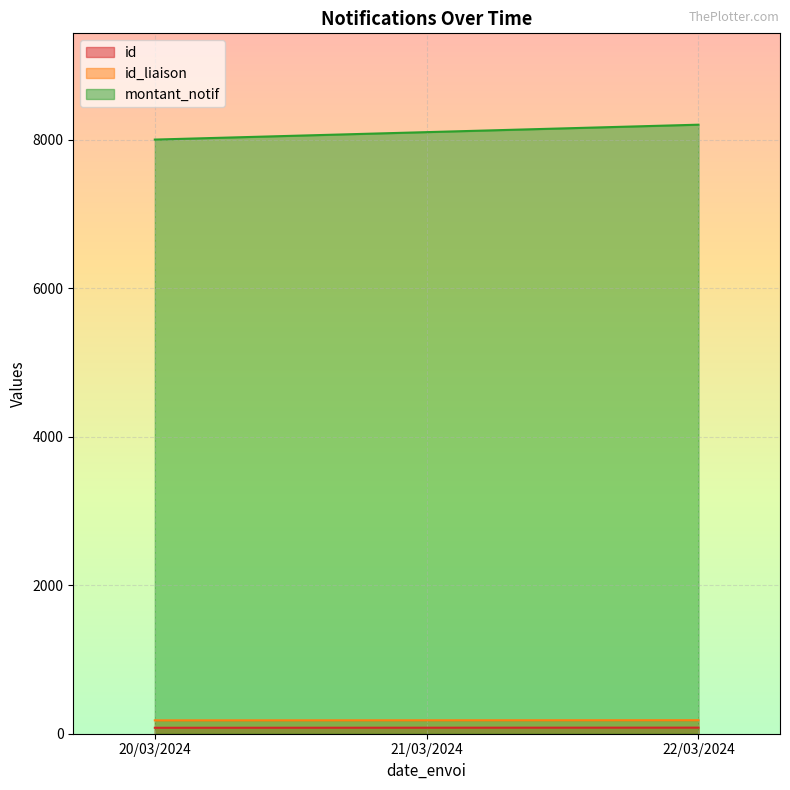

Which label corresponds to the largest value in the chart?

22/03/2024